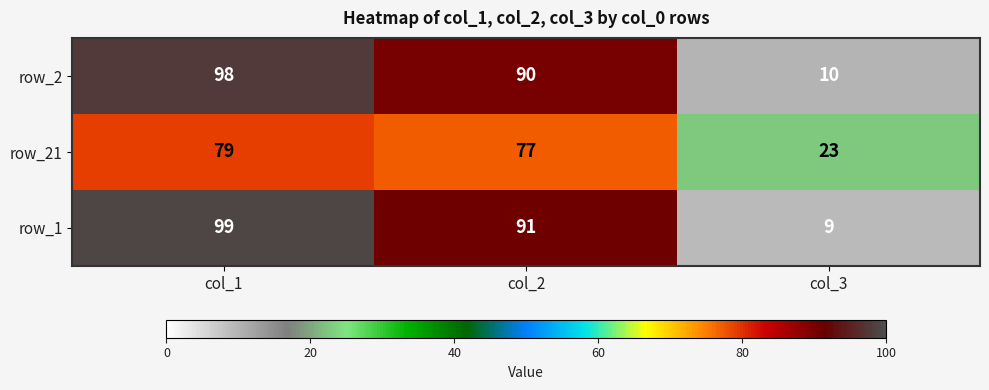

What is the highest value of the row_1 series?

99